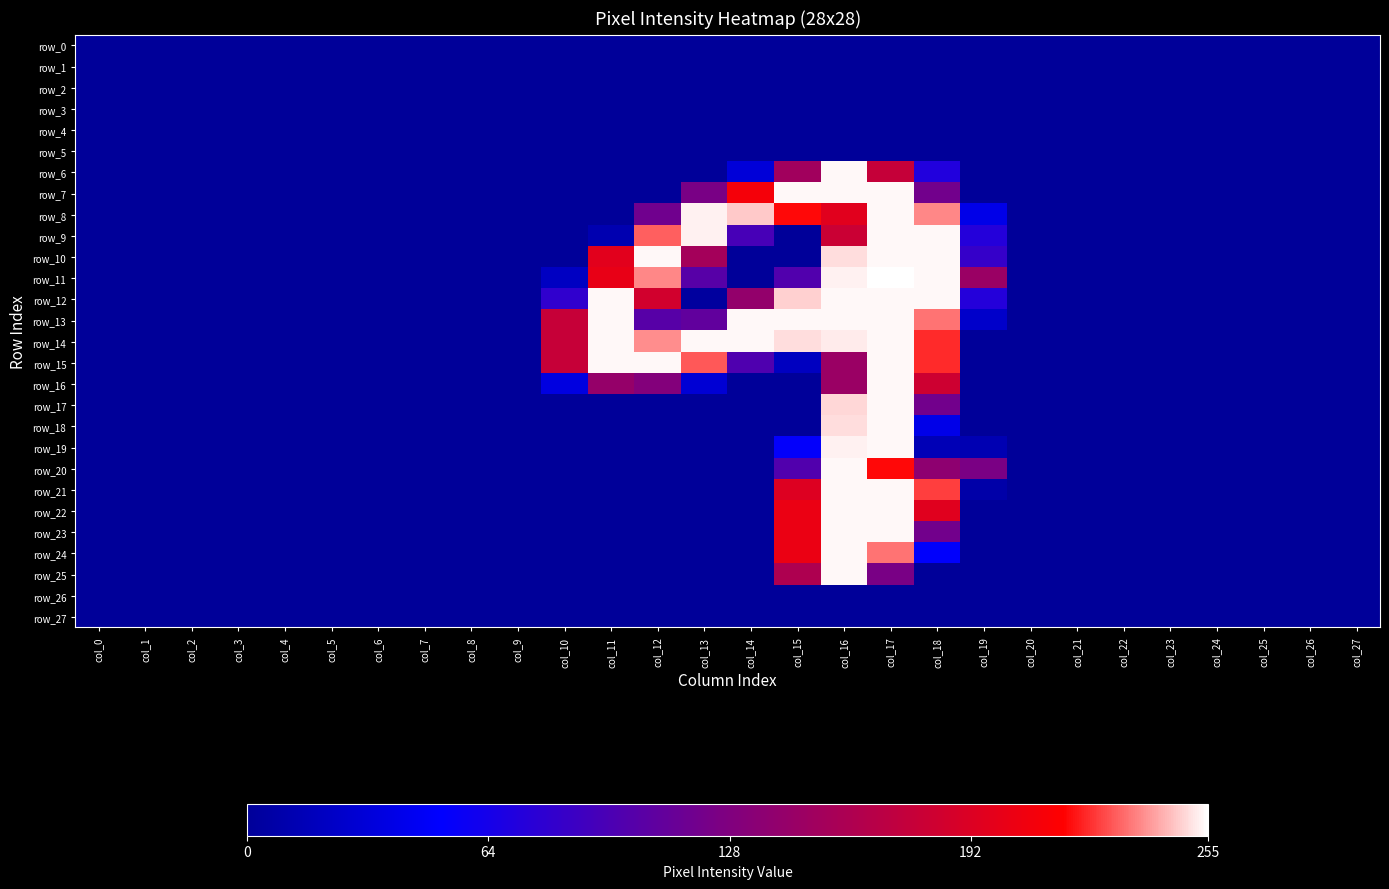

True or false: row_6 has a value of -84 at col_19.

False